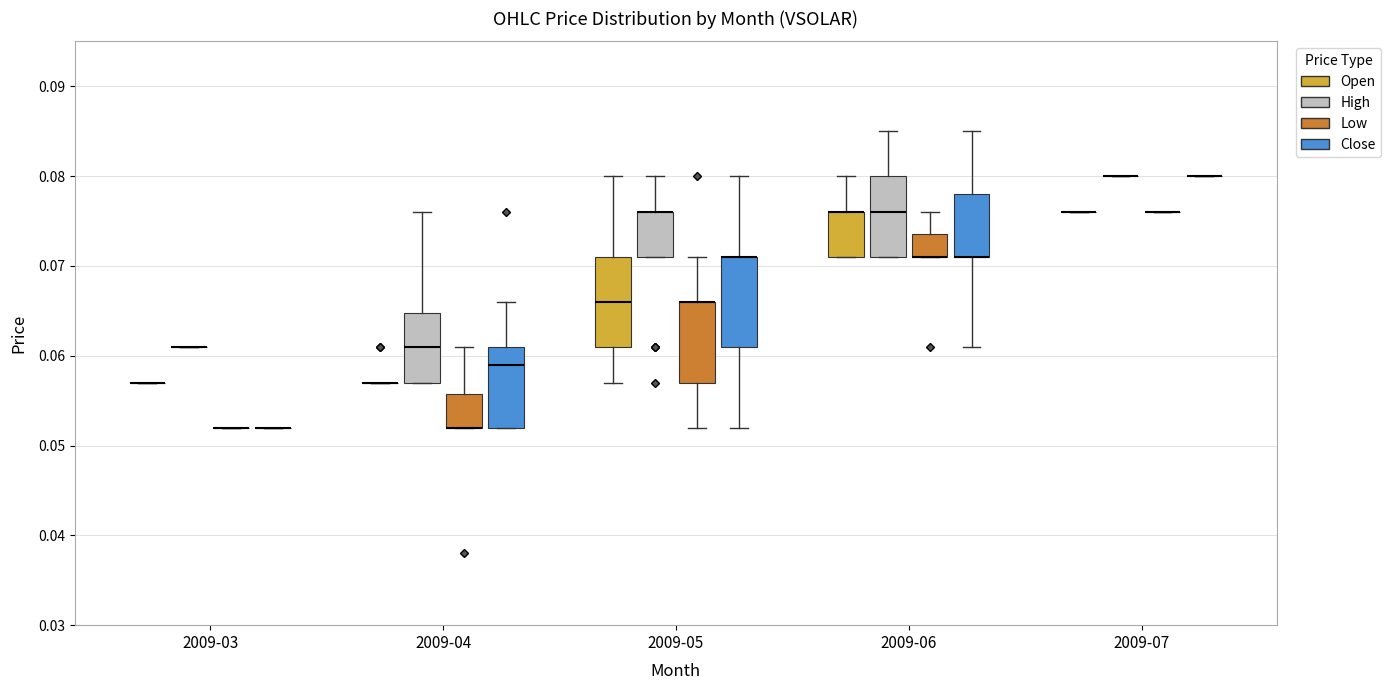

Reading left to right, transcribe this box plot: for each box, give where its median line is, the range the box spans, and where its two whiskers end, as read against the y-axis. The values are not printed on the chart, so give them approximately, as read against the axis.

2009-03 (Open): box collapsed to a line at 0.057, whiskers 0.057 to 0.057
2009-03 (High): box collapsed to a line at 0.061, whiskers 0.061 to 0.061
2009-03 (Low): box collapsed to a line at 0.052, whiskers 0.052 to 0.052
2009-03 (Close): box collapsed to a line at 0.052, whiskers 0.052 to 0.052
2009-04 (Open): box collapsed to a line at 0.057, whiskers 0.057 to 0.057
2009-04 (High): median 0.061, box 0.057 to 0.065, whiskers 0.057 to 0.076
2009-04 (Low): median 0.052 (drawn on the box's lower edge), box 0.052 to 0.056, whiskers 0.052 to 0.061
2009-04 (Close): median 0.059, box 0.052 to 0.061, whiskers 0.052 to 0.066
2009-05 (Open): median 0.066, box 0.061 to 0.071, whiskers 0.057 to 0.080
2009-05 (High): median 0.076 (drawn on the box's upper edge), box 0.071 to 0.076, whiskers 0.071 to 0.080
2009-05 (Low): median 0.066 (drawn on the box's upper edge), box 0.057 to 0.066, whiskers 0.052 to 0.071
2009-05 (Close): median 0.071 (drawn on the box's upper edge), box 0.061 to 0.071, whiskers 0.052 to 0.080
2009-06 (Open): median 0.076 (drawn on the box's upper edge), box 0.071 to 0.076, whiskers 0.071 to 0.080
2009-06 (High): median 0.076, box 0.071 to 0.080, whiskers 0.071 to 0.085
2009-06 (Low): median 0.071 (drawn on the box's lower edge), box 0.071 to 0.074, whiskers 0.071 to 0.076
2009-06 (Close): median 0.071 (drawn on the box's lower edge), box 0.071 to 0.078, whiskers 0.061 to 0.085
2009-07 (Open): box collapsed to a line at 0.076, whiskers 0.076 to 0.076
2009-07 (High): box collapsed to a line at 0.080, whiskers 0.080 to 0.080
2009-07 (Low): box collapsed to a line at 0.076, whiskers 0.076 to 0.076
2009-07 (Close): box collapsed to a line at 0.080, whiskers 0.080 to 0.080